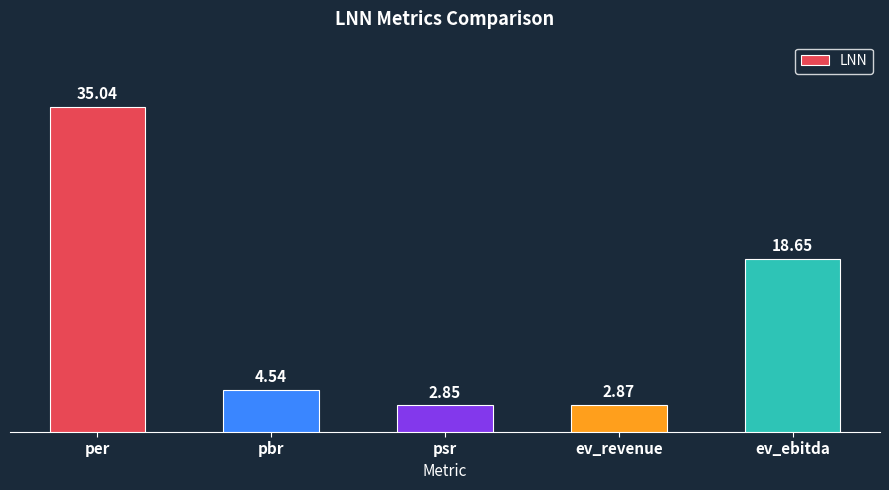

How many values are below 4?

2